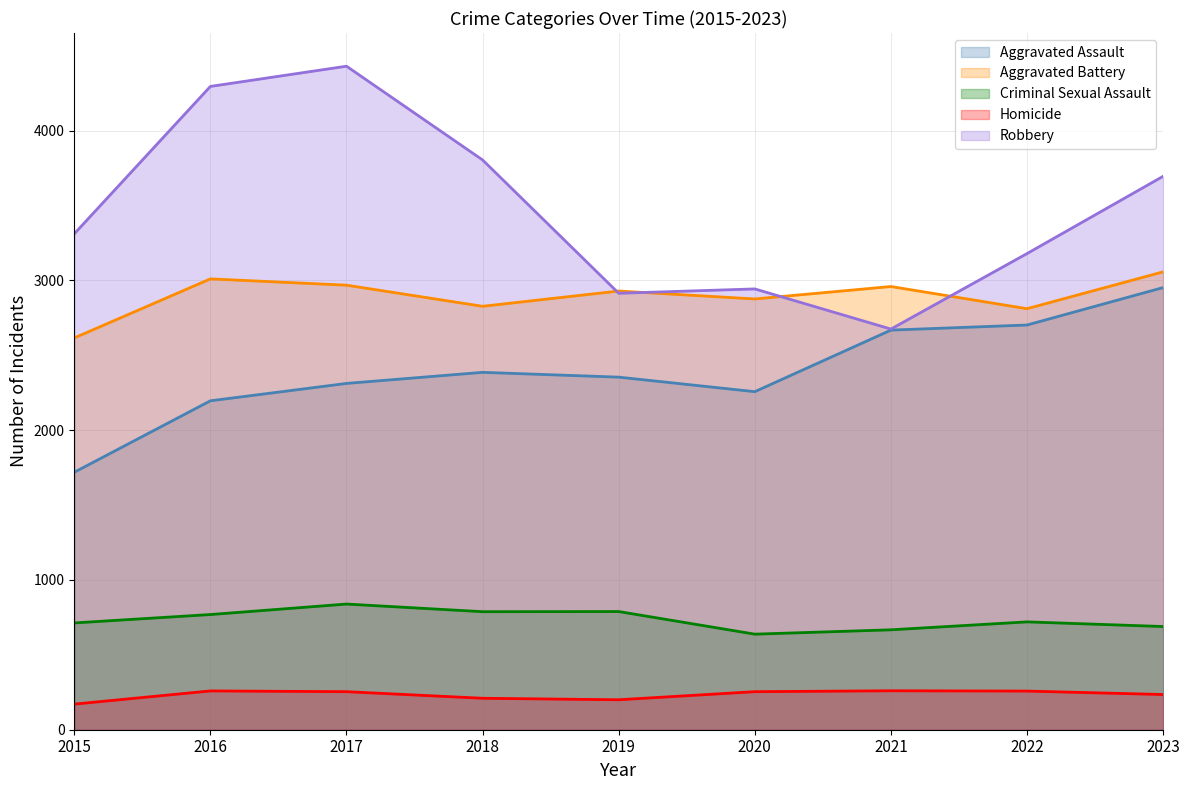

In Robbery, how many points are higher than both neighbors (excluding endpoints)?

2